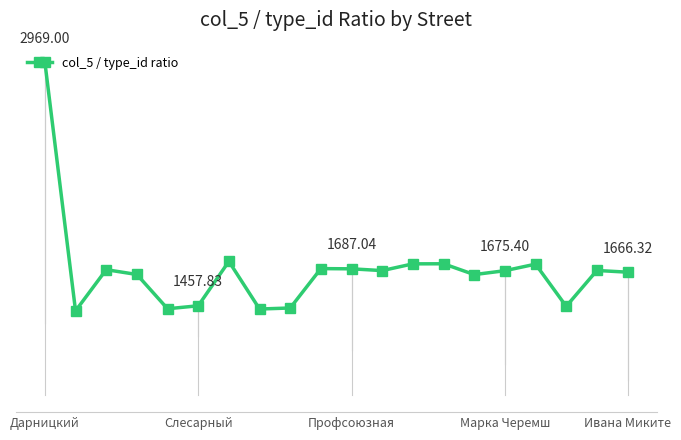

Does the chart have visible grid lines?

No